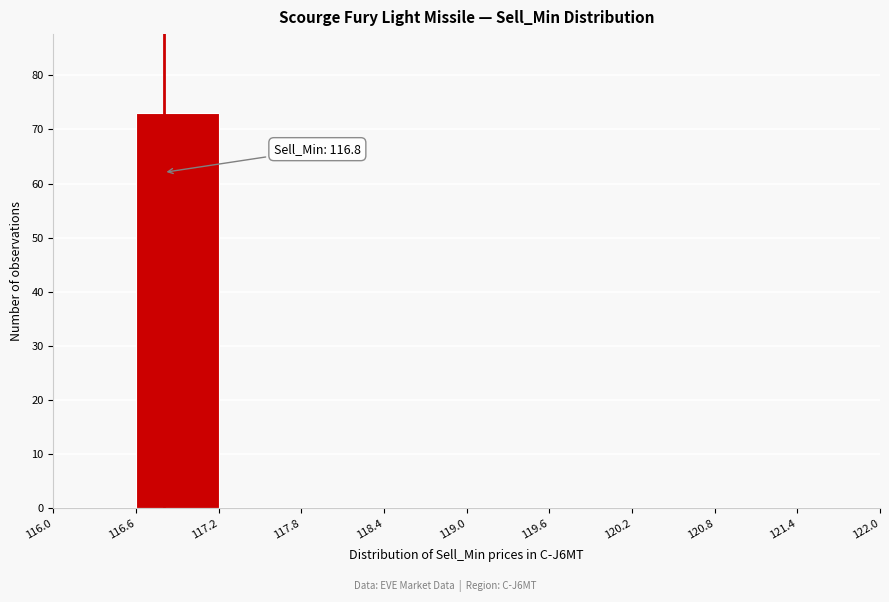

Over which range of the x-axis is the bar tallest?

116.6 to 117.2